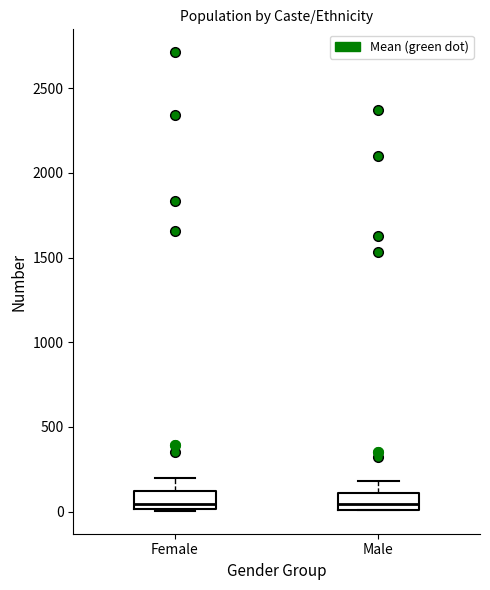

Reading left to right, read every box against the y-axis: the position of its median line, the range the box covers, and the ends of its whiskers. The values are not printed on the chart, so give them approximately, as read against the axis.

Female: median 50, box 0 to 100, whiskers 0 to 200
Male: median 50, box 0 to 100, whiskers 0 to 200